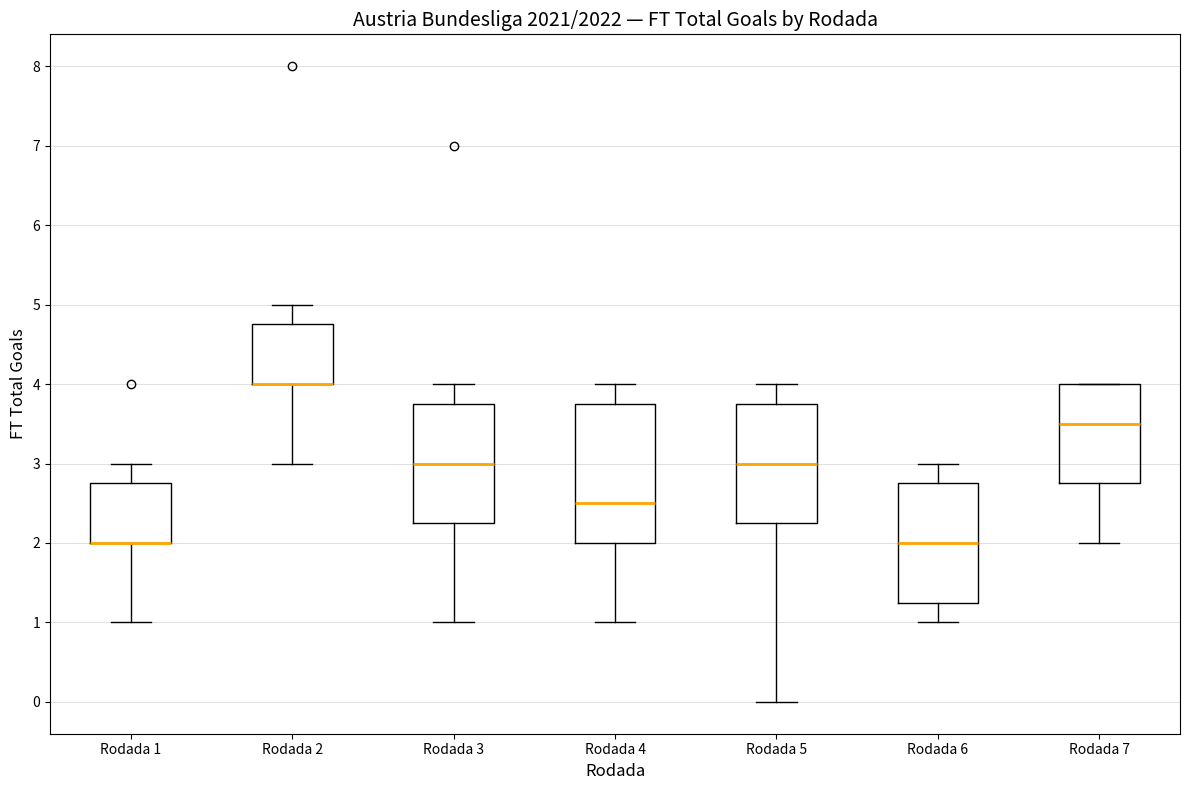

Reading left to right, read every box against the y-axis: the position of its median line, the range the box covers, and the ends of its whiskers. The values are not printed on the chart, so give them approximately, as read against the axis.

Rodada 1: median 2.0 (drawn on the box's lower edge), box 2.0 to 2.8, whiskers 1.0 to 3.0
Rodada 2: median 4.0 (drawn on the box's lower edge), box 4.0 to 4.8, whiskers 3.0 to 5.0
Rodada 3: median 3.0, box 2.3 to 3.8, whiskers 1.0 to 4.0
Rodada 4: median 2.5, box 2.0 to 3.8, whiskers 1.0 to 4.0
Rodada 5: median 3.0, box 2.3 to 3.8, whiskers 0.0 to 4.0
Rodada 6: median 2.0, box 1.3 to 2.8, whiskers 1.0 to 3.0
Rodada 7: median 3.5, box 2.8 to 4.0, whiskers 2.0 to 4.0